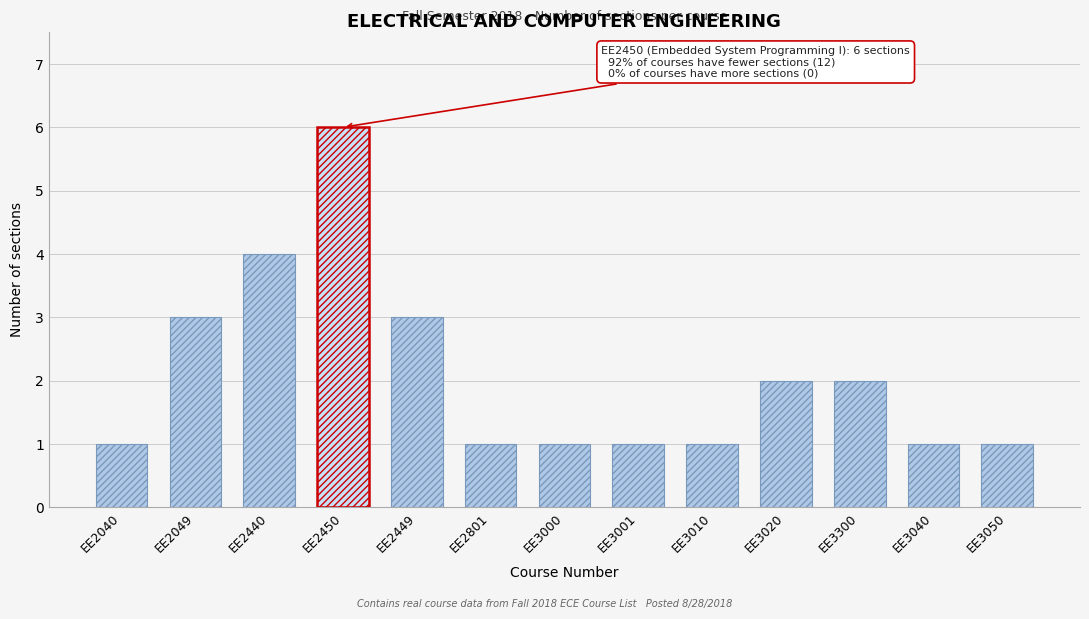

What is the difference between the maximum and second lowest values?

5